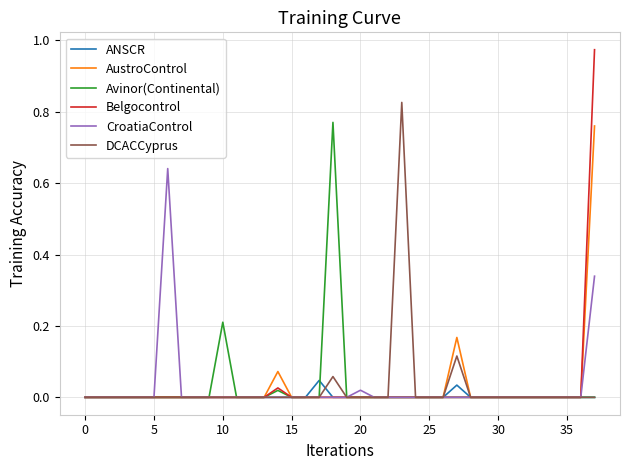

Which series has the widest spread of values?

Belgocontrol